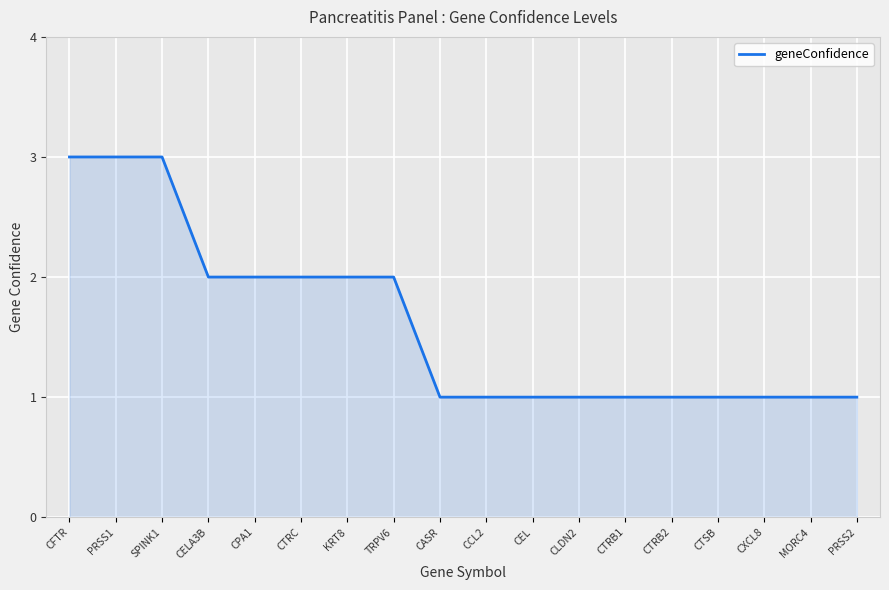

Which has a higher value, CTRB1 or CELA3B?

CELA3B